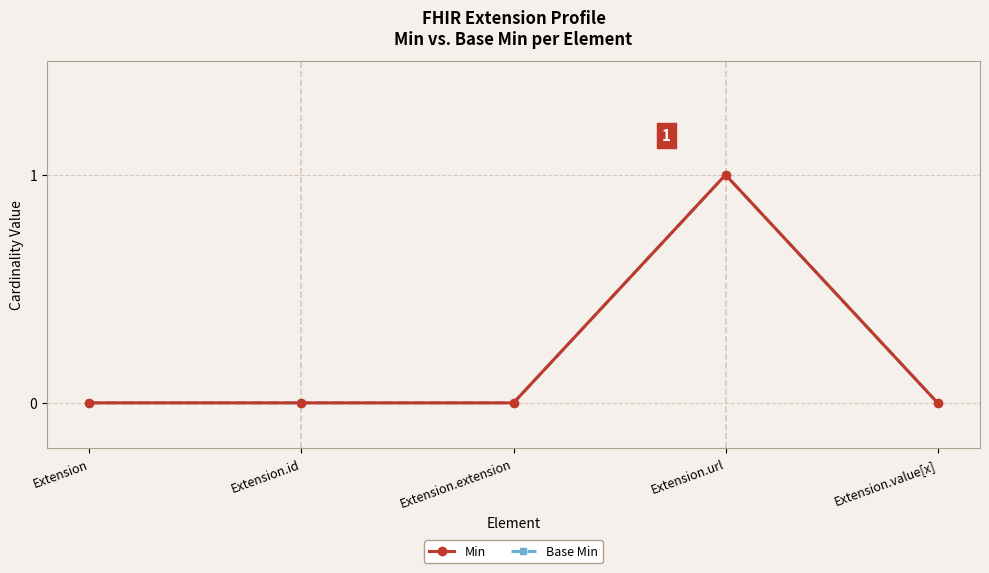

Which series has the widest spread of values?

Min